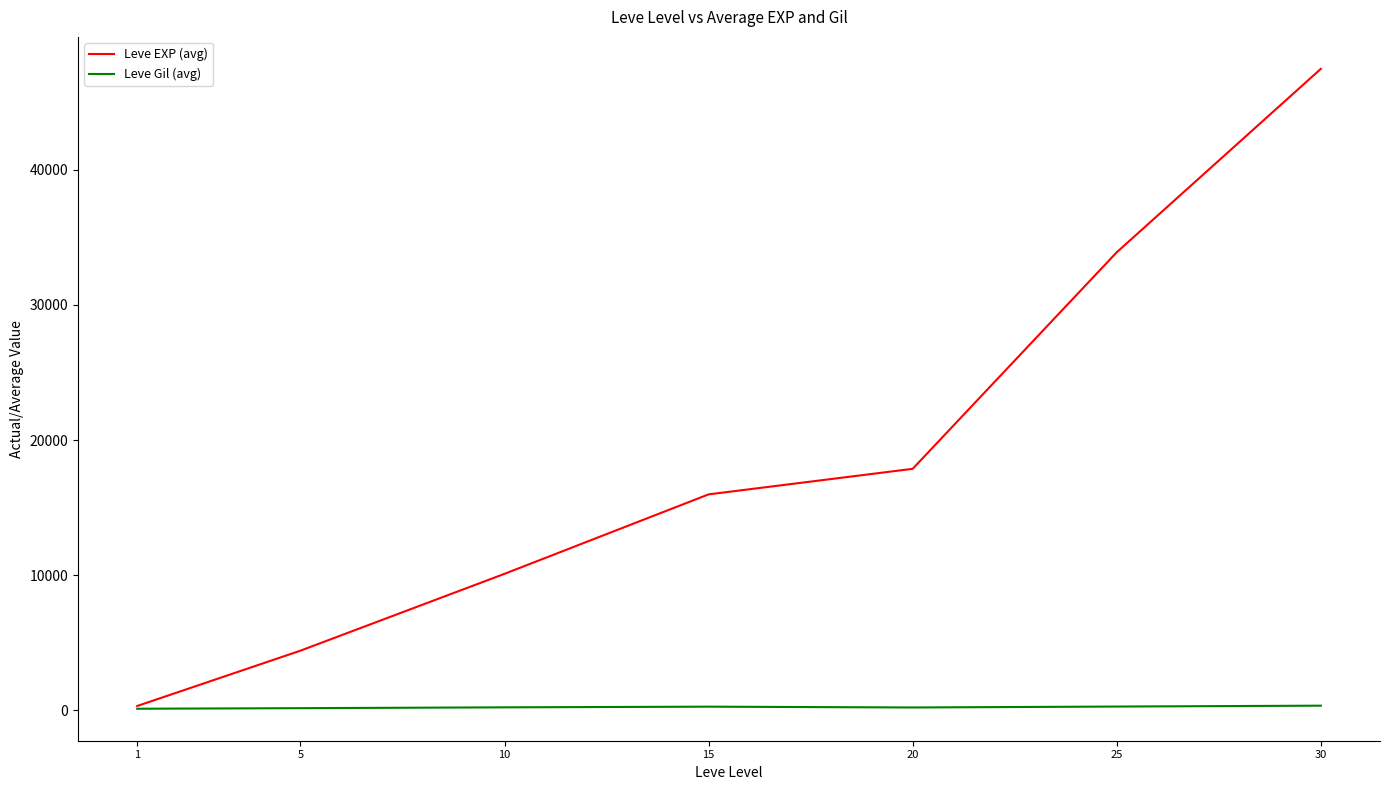

What is the minimum value for Leve Gil (avg)?

112.7